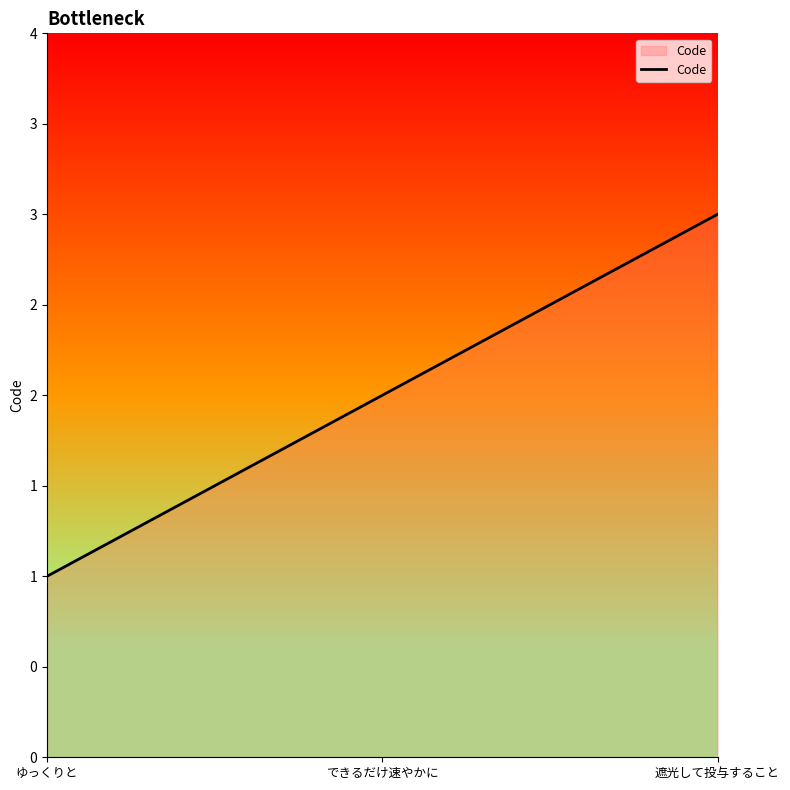

List the labels in order of value, smallest first.

ゆっくりと, できるだけ速やかに, 遮光して投与すること